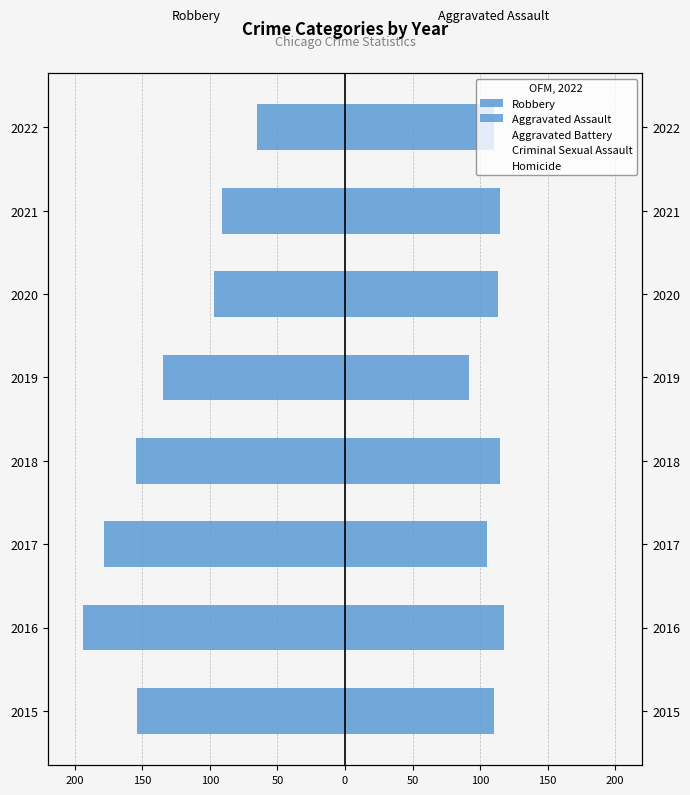

Does the chart contain any negative values?

Yes